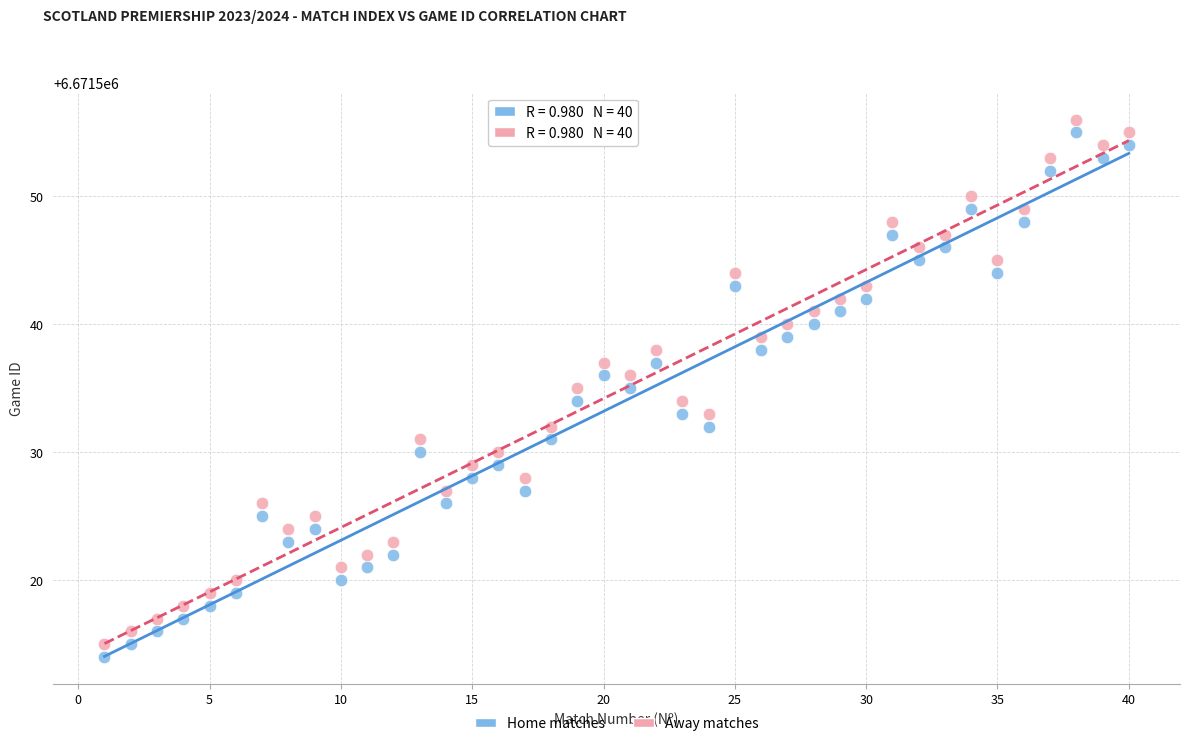

Across all data points, what is the range of Y values (max minus min)?

42